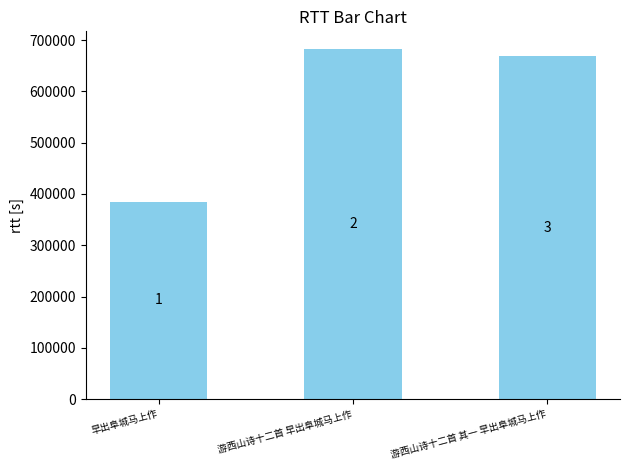

What is the sum of the values at 游西山诗十二首 其一 早出阜城马上作 and 游西山诗十二首 早出阜城马上作?

1351579